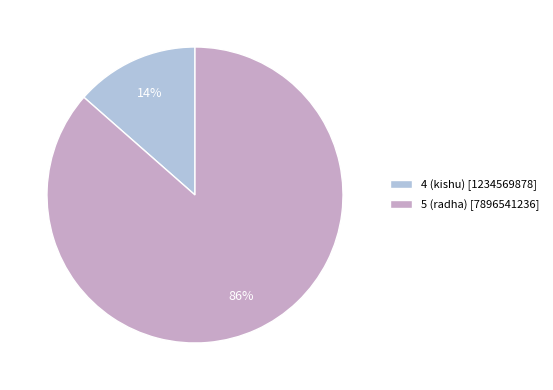

Is it true that 4 is 14% of the pie?

True